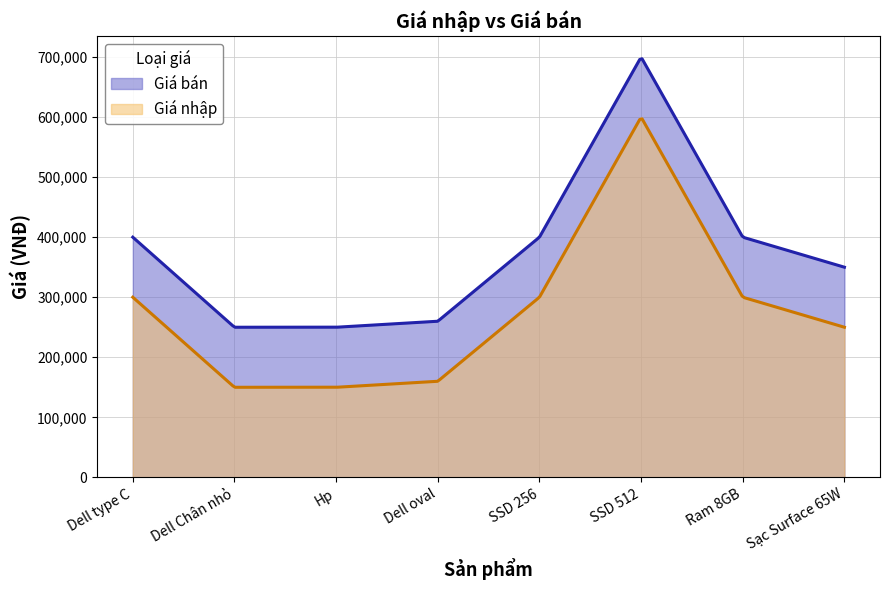

What is the label of the 8th point from the right?

Dell type C